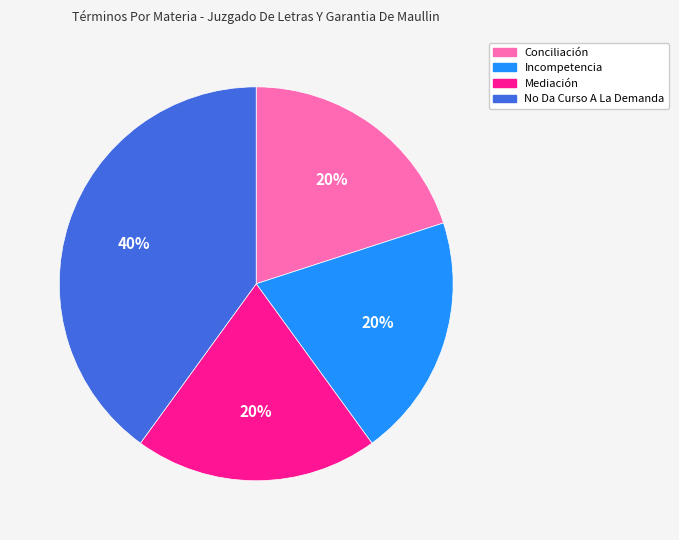

Combined, do Mediación and No Da Curso A La Demanda account for over 50%?

Yes